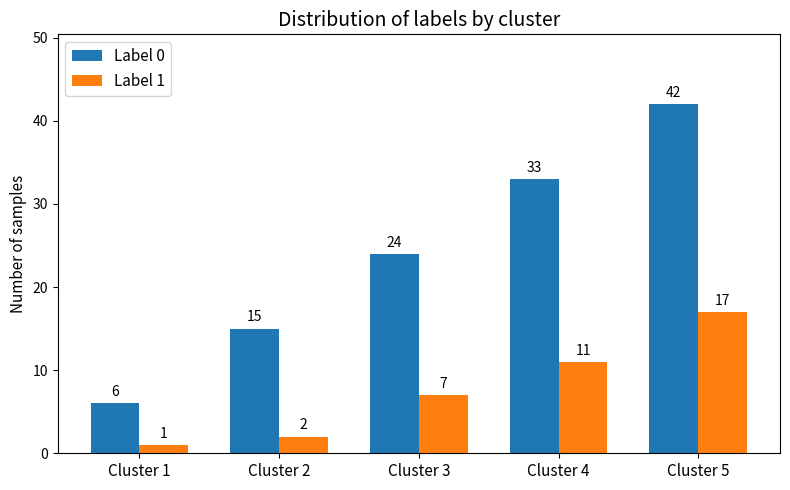

What is the difference between the highest and lowest values at Cluster 3?

17